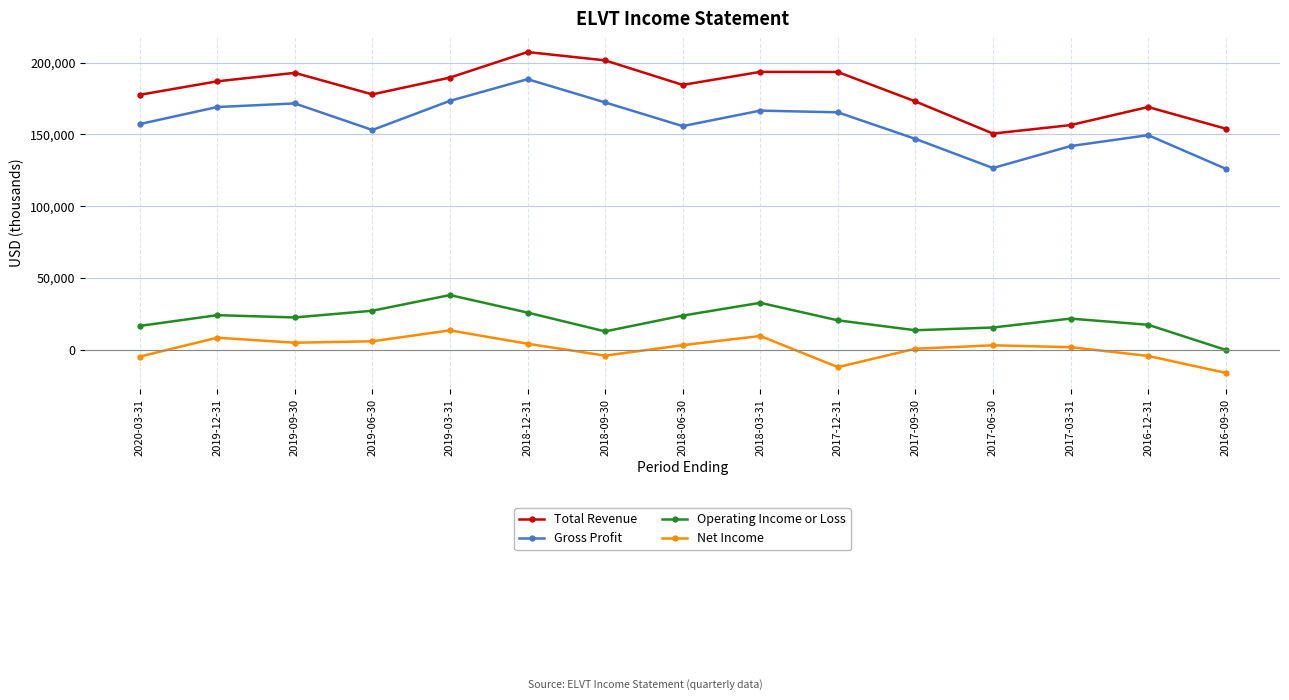

True or false: Gross Profit and Total Revenue cross at least once.

False